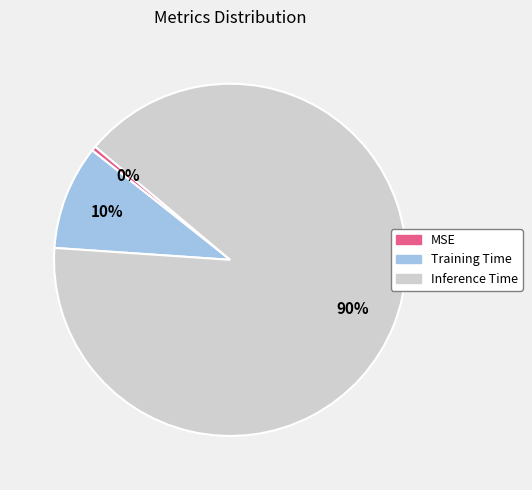

To the nearest percent, what is the combined percentage of MSE and Training Time?

10%